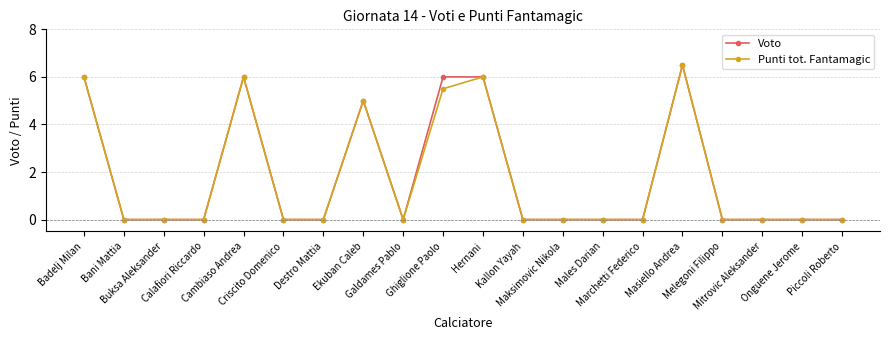

At which category is the sum across all series the highest?

Masiello Andrea